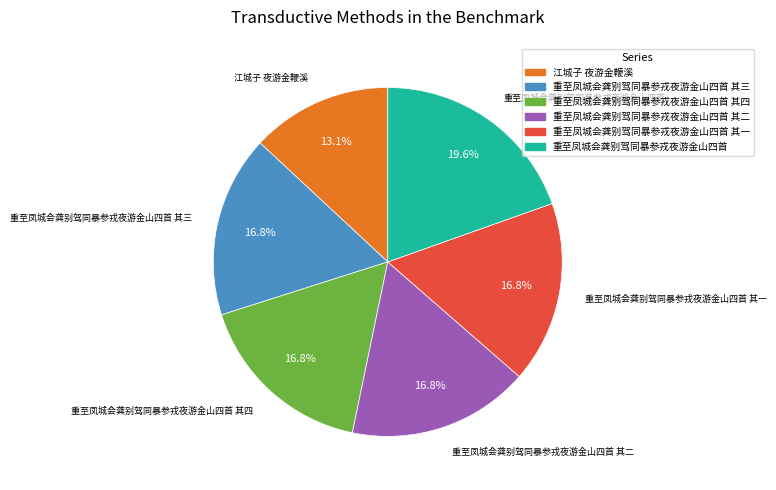

Is there a majority slice in this chart?

No